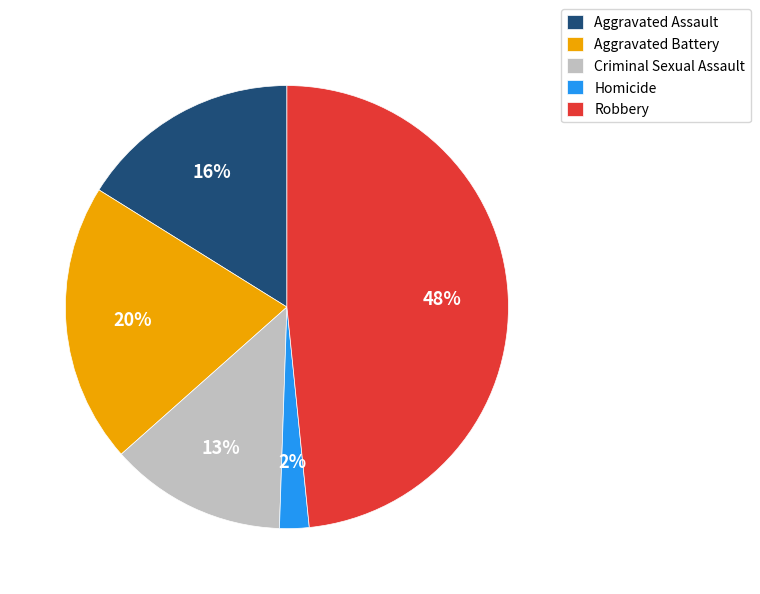

What percentage is the Criminal Sexual Assault slice, to the nearest percent?

13%